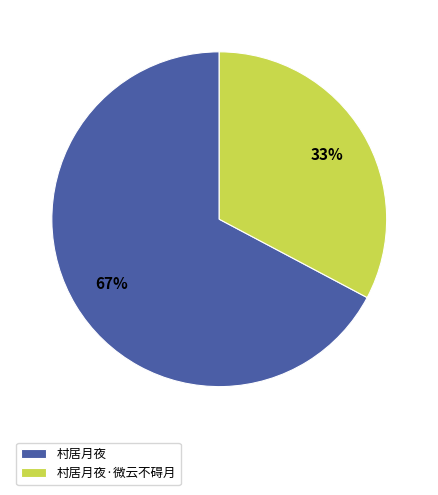

Rank the categories by value from lowest to highest.

村居月夜·微云不碍月, 村居月夜